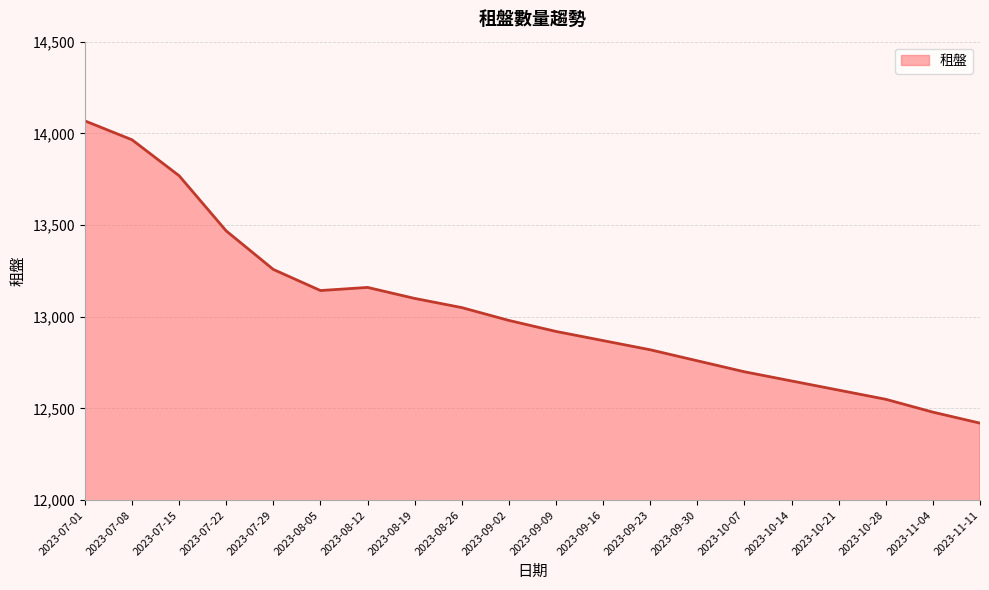

The value at 2023-09-02 is 22186. True or false?

False